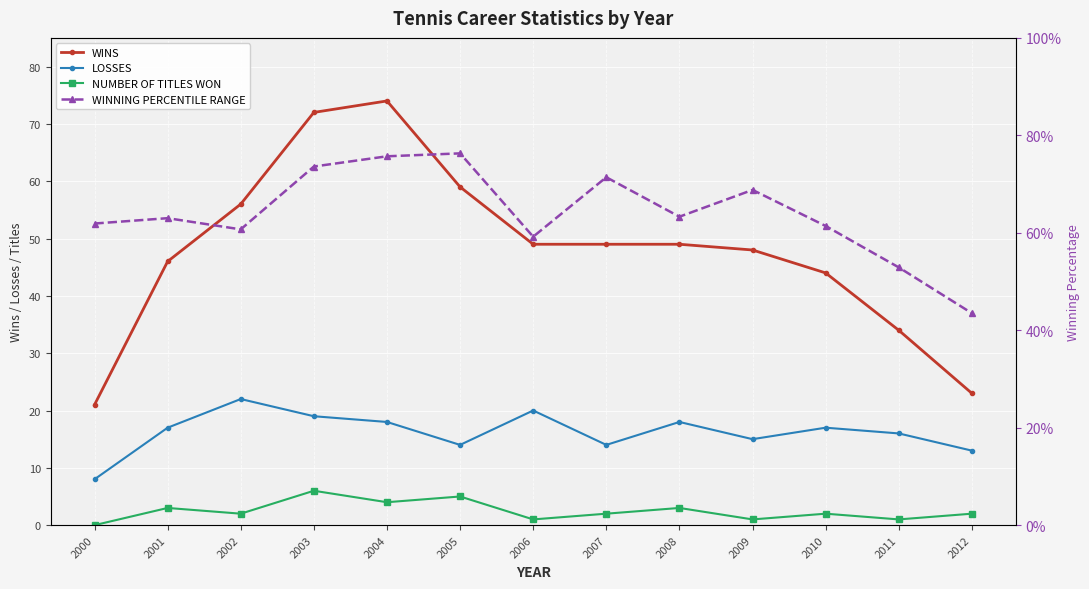

Which series has the largest total across all categories?

WINS